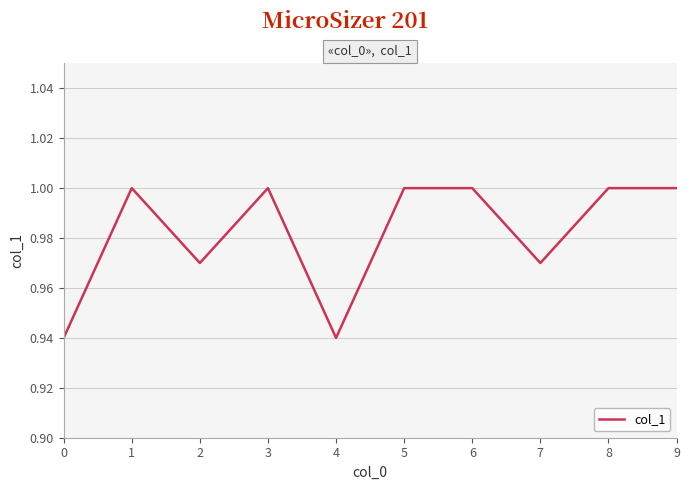

Is this an area chart (filled region under the line)?

No